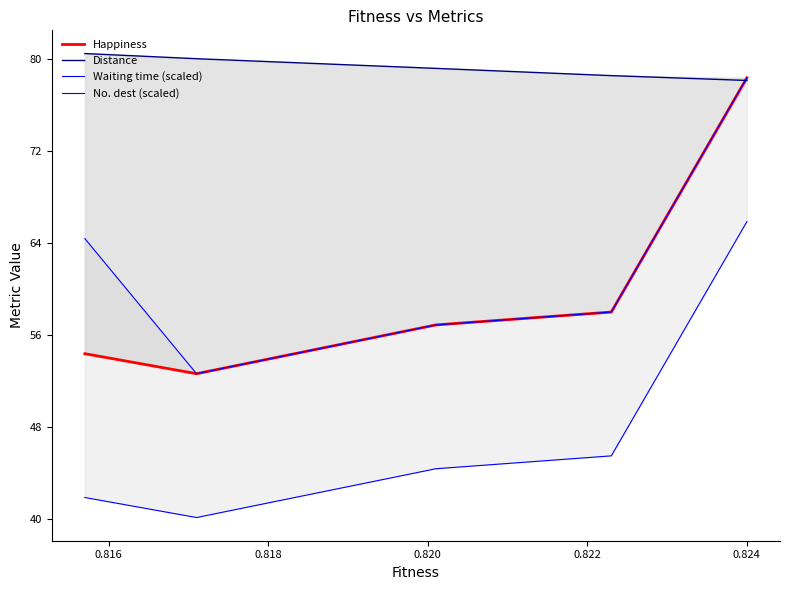

What is the maximum value shown in the chart?

80.5